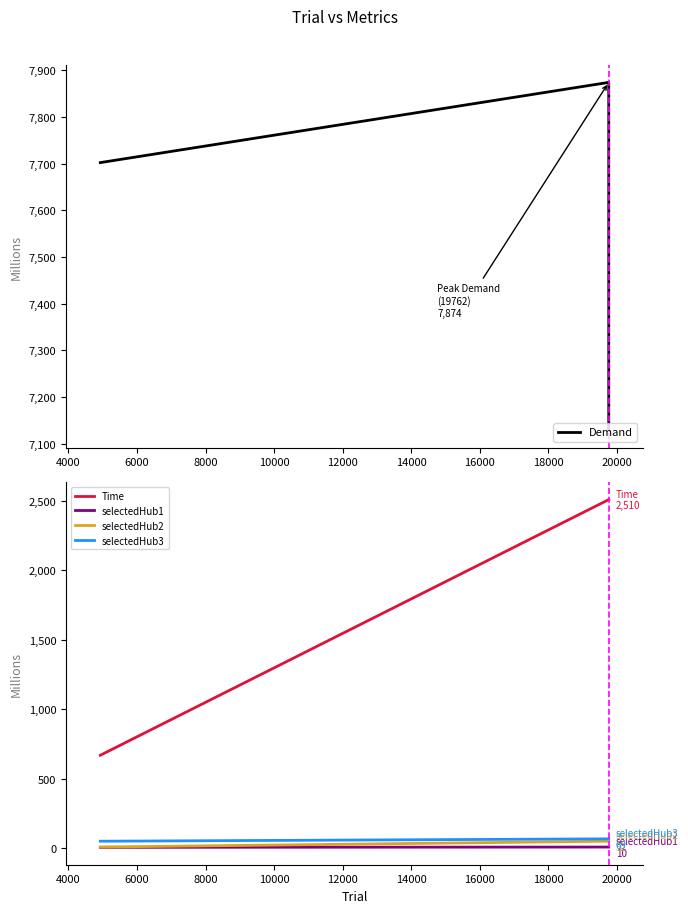

Rank the series at 4000 from highest to lowest value.

Demand, Time, selectedHub3, selectedHub2, selectedHub1